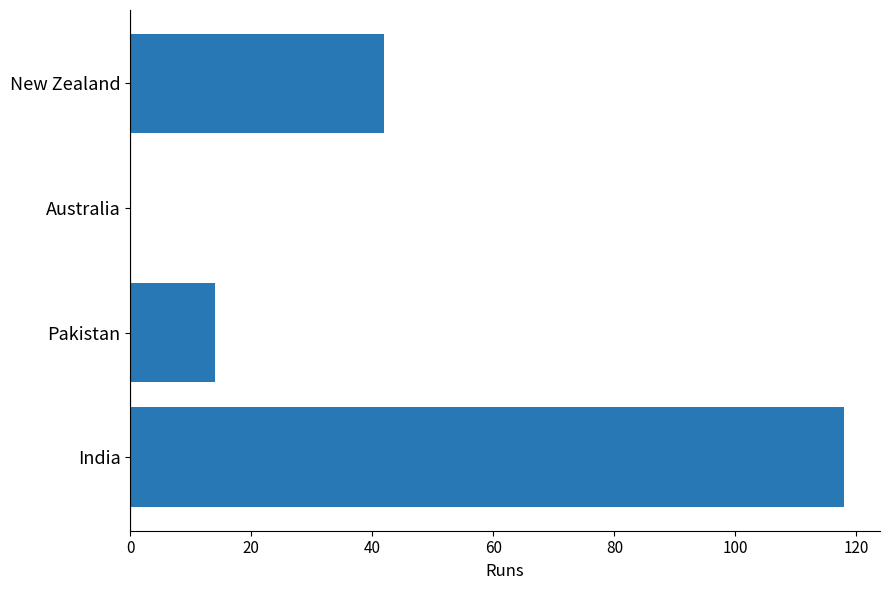

Are the bars horizontal?

Yes